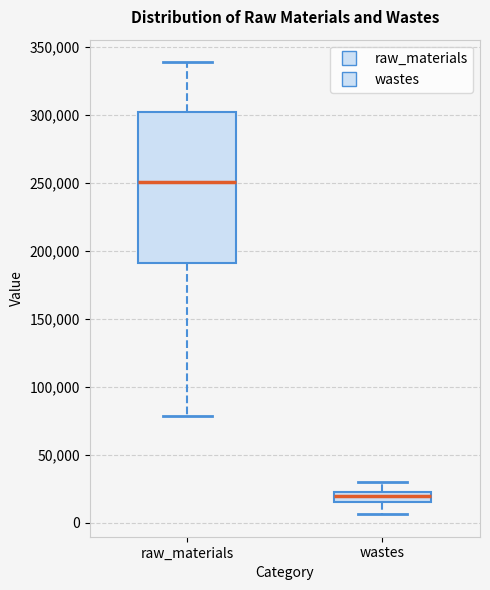

Which box is the tallest, from its lower edge to its upper edge?

raw_materials